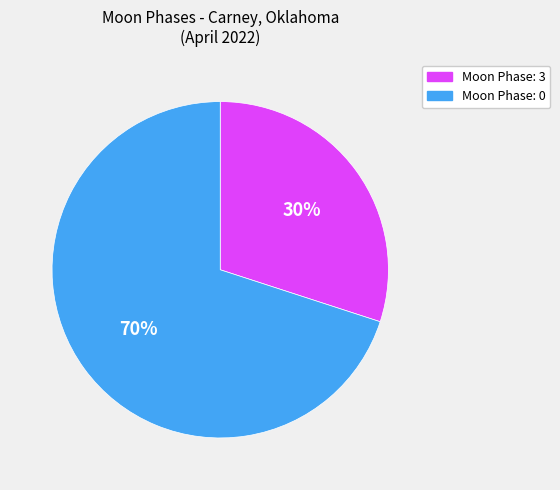

Is there a majority slice in this chart?

Yes